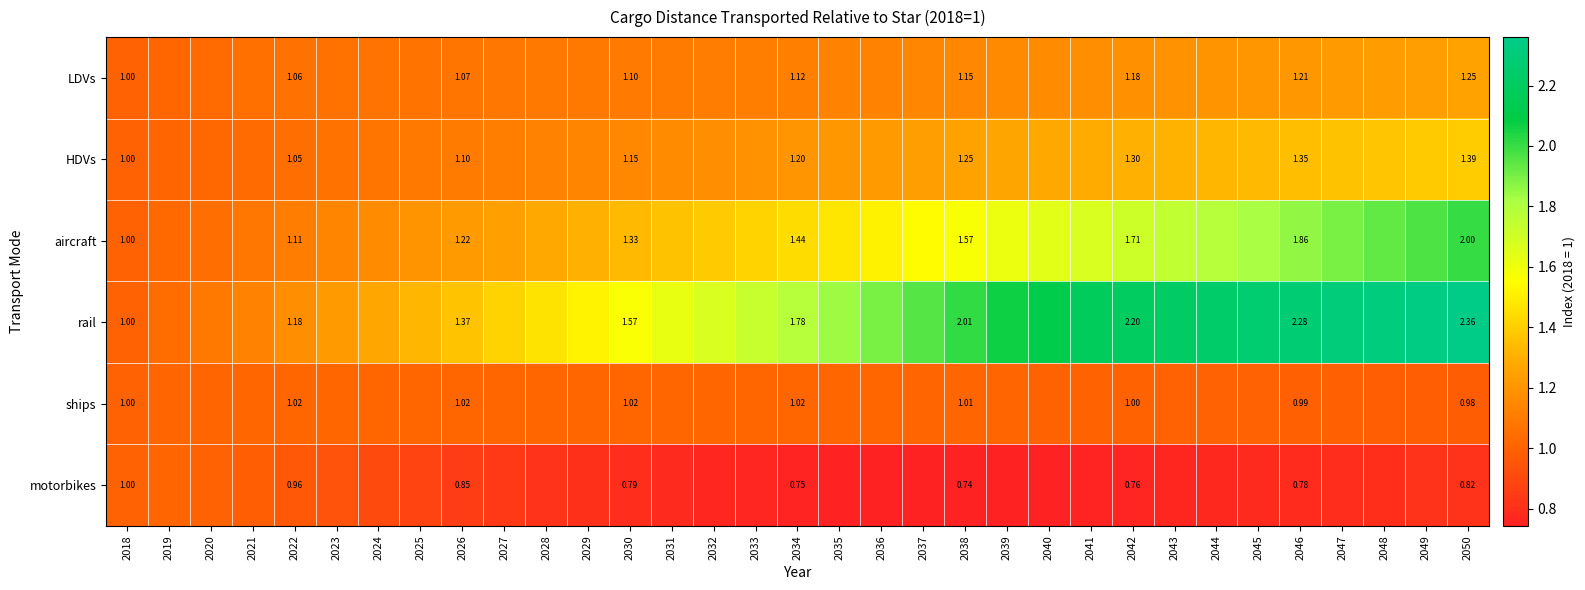

At 2042, list the series in order from smallest to largest.

motorbikes, ships, LDVs, HDVs, aircraft, rail